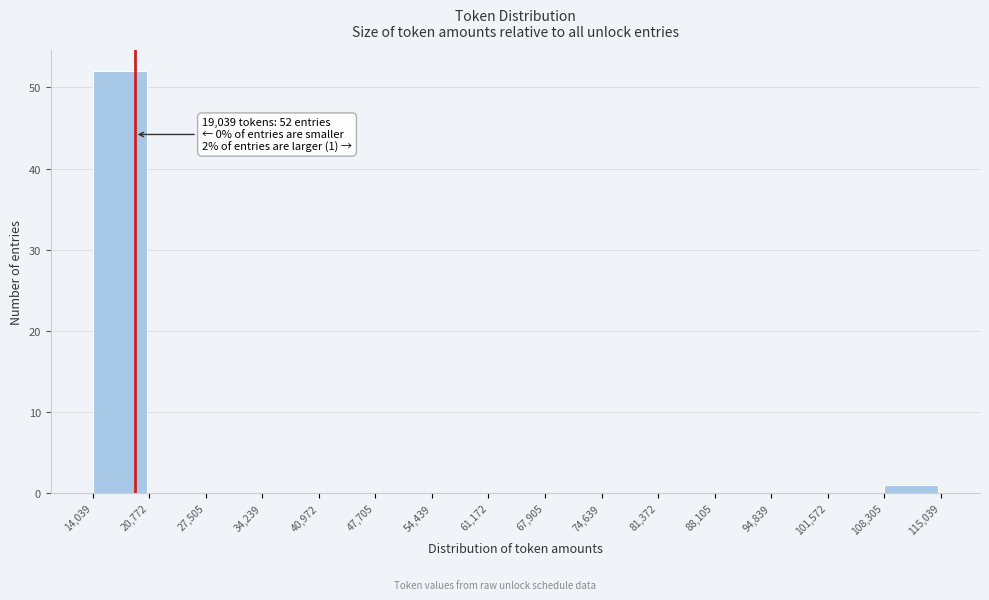

Which range on the x-axis has the tallest bar?

14,039 to 20,772